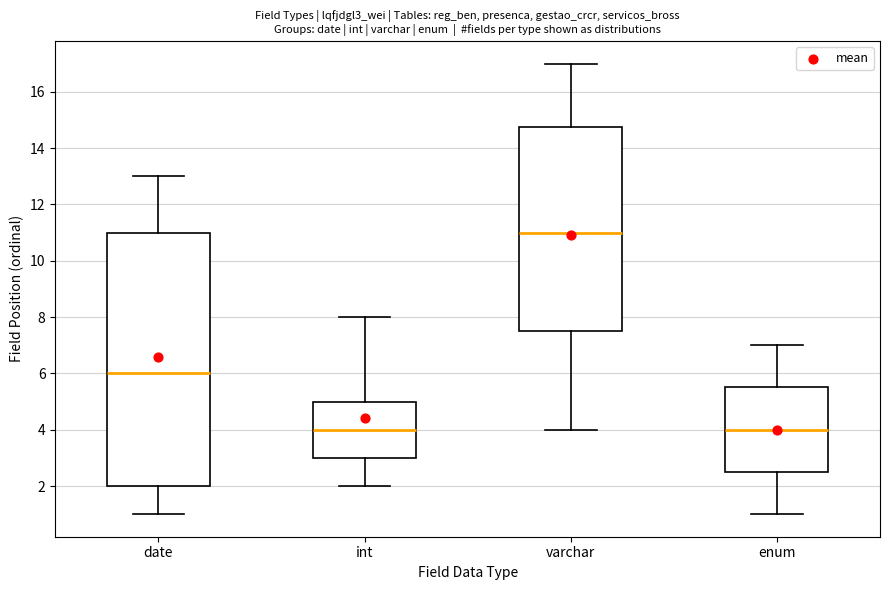

Reading left to right, read every box against the y-axis: the position of its median line, the range the box covers, and the ends of its whiskers. The values are not printed on the chart, so give them approximately, as read against the axis.

date: median 6.0, box 2.0 to 11.0, whiskers 1.0 to 13.0
int: median 4.0, box 3.0 to 5.0, whiskers 2.0 to 8.0
varchar: median 11.0, box 7.6 to 14.8, whiskers 4.0 to 17.0
enum: median 4.0, box 2.6 to 5.6, whiskers 1.0 to 7.0